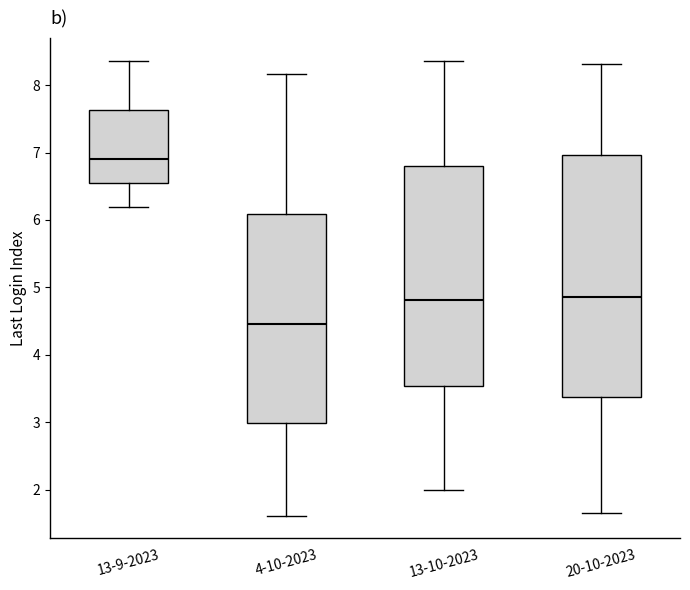

Comparing the boxes themselves (not the whiskers), which one is the tallest?

20-10-2023